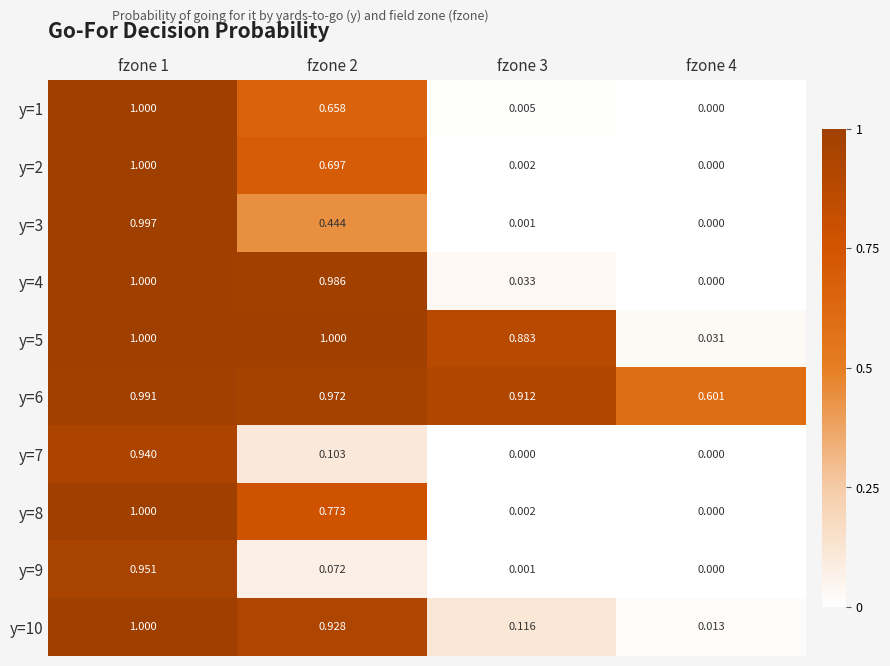

Is the value of y=10 at fzone 3 greater than the value of y=9 at fzone 4?

Yes